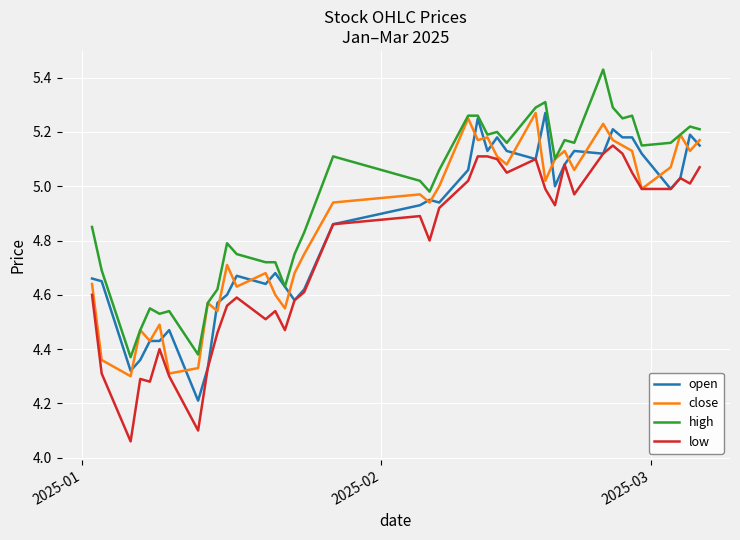

True or false: high and low intersect in this chart.

False